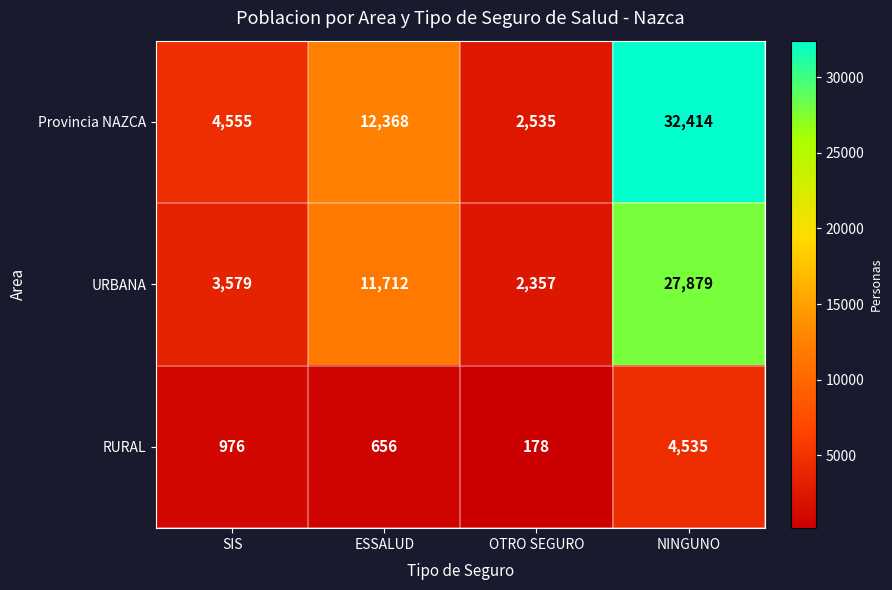

The value of Provincia NAZCA at OTRO SEGURO is 1316. True or false?

False